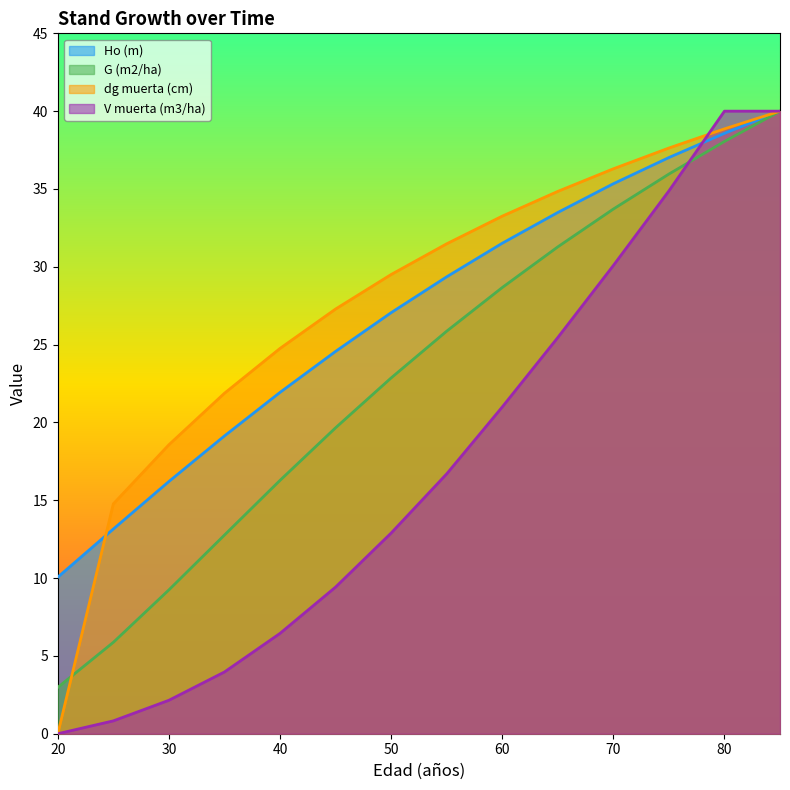

Rank the categories by V muerta (m3/ha) value from highest to lowest.

80, 85, 75, 70, 65, 60, 55, 50, 45, 40, 35, 30, 25, 20